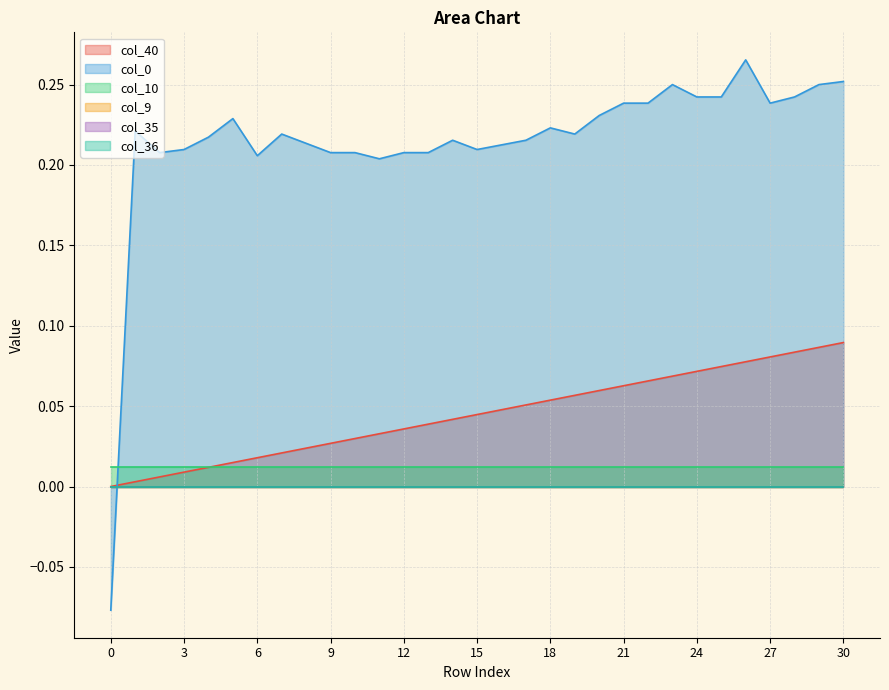

List the labels in order of col_0 value, largest first.

26, 30, 23, 29, 24, 25, 28, 21, 22, 27, 20, 5, 18, 1, 7, 19, 4, 14, 17, 8, 16, 3, 15, 2, 9, 10, 12, 13, 6, 11, 0